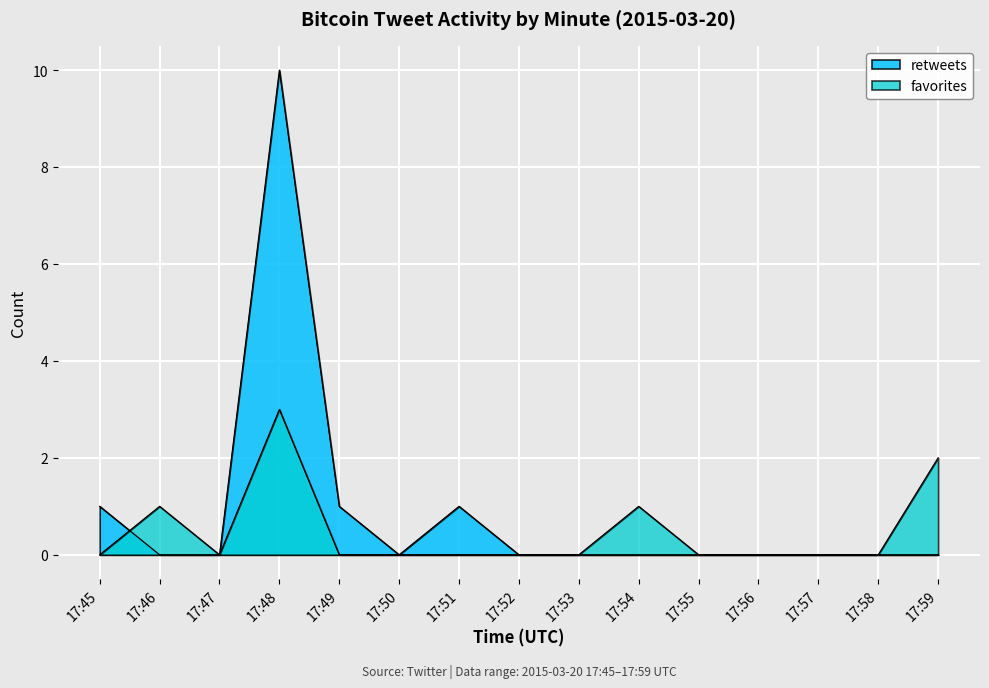

In favorites, how many points are lower than both neighbors (excluding endpoints)?

1